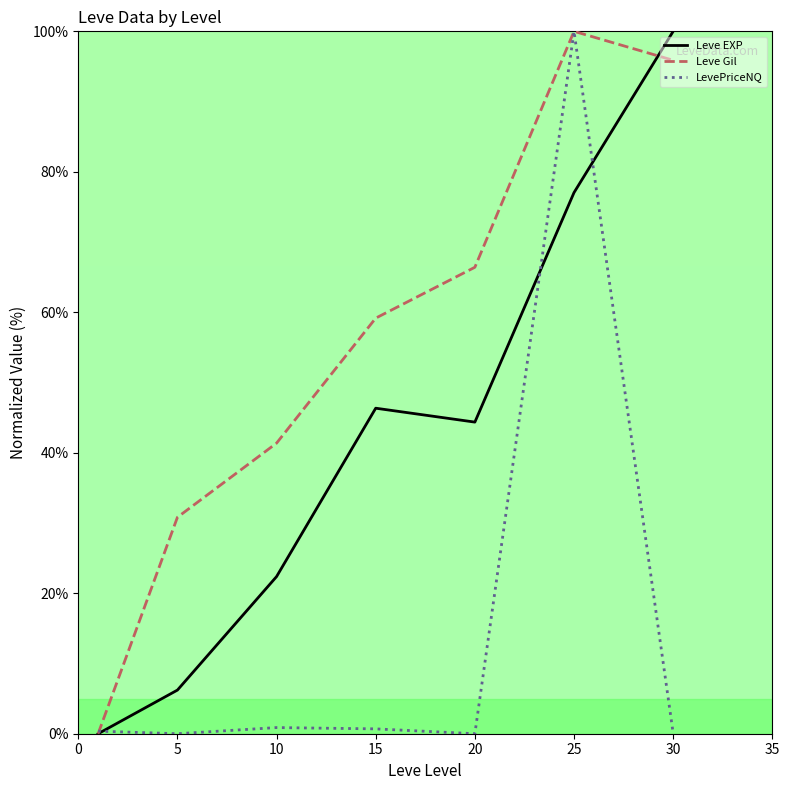

At how many categories does at least one series exceed 53?

4